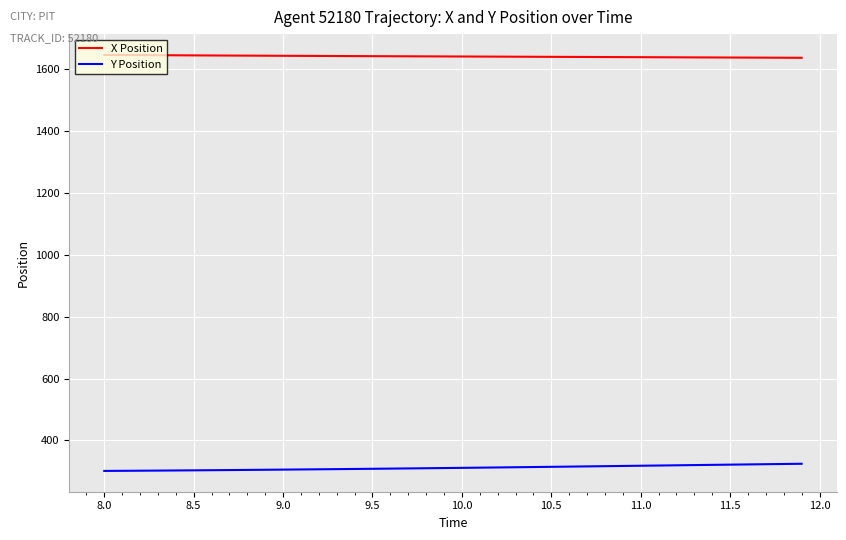

What are all the series names shown in the legend?

X Position, Y Position